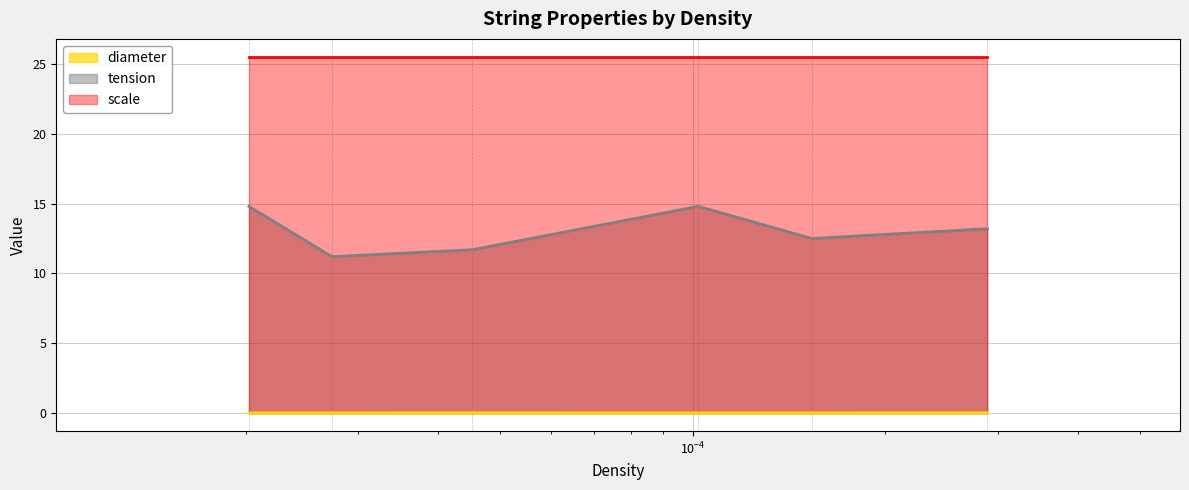

What is the value of the tension point at the 6th from the left?

13.2